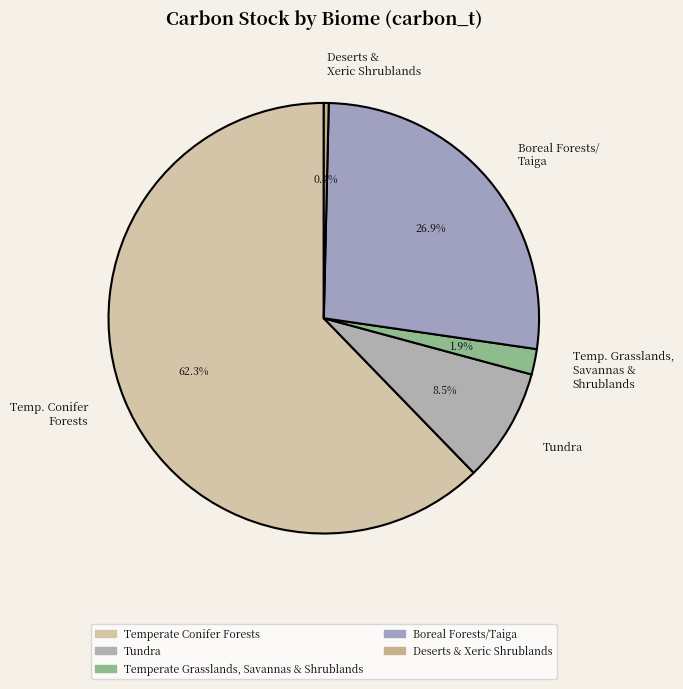

What is the ratio of the value at Temp. Grasslands, Savannas & Shrublands to the value at Deserts & Xeric Shrublands?

5.2